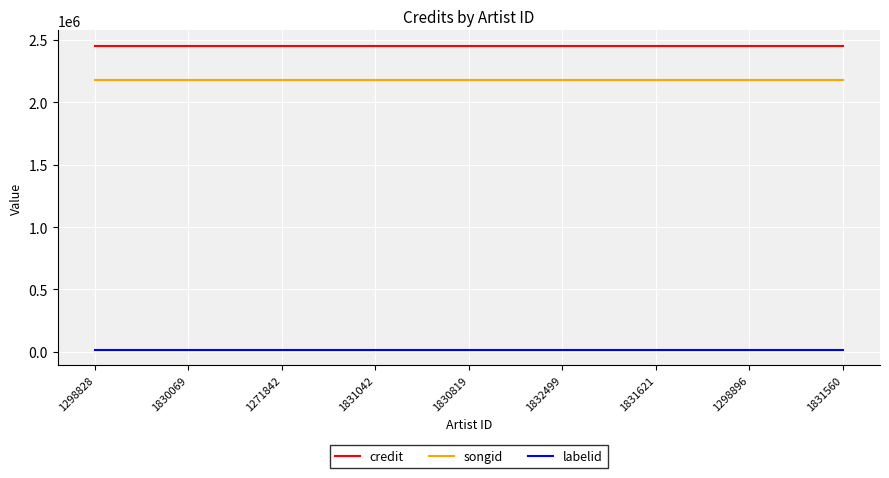

What is the maximum value shown in the chart?

2453536